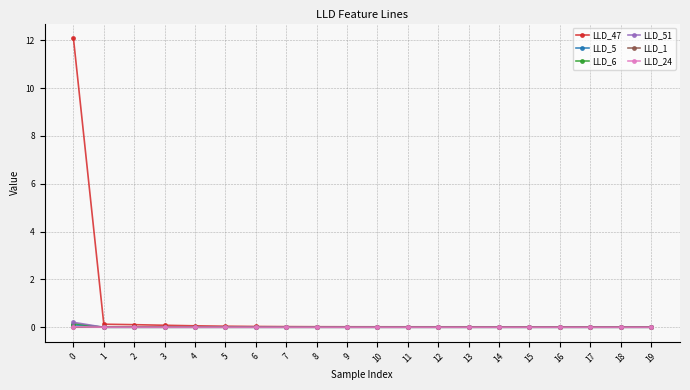

Which series has the widest spread of values?

LLD_47